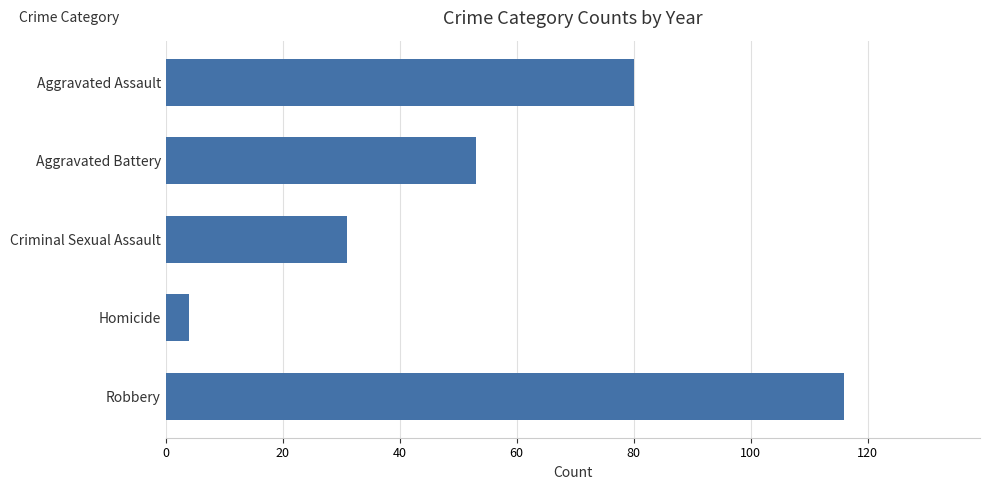

What is the change in value from Aggravated Battery to Homicide?

-49